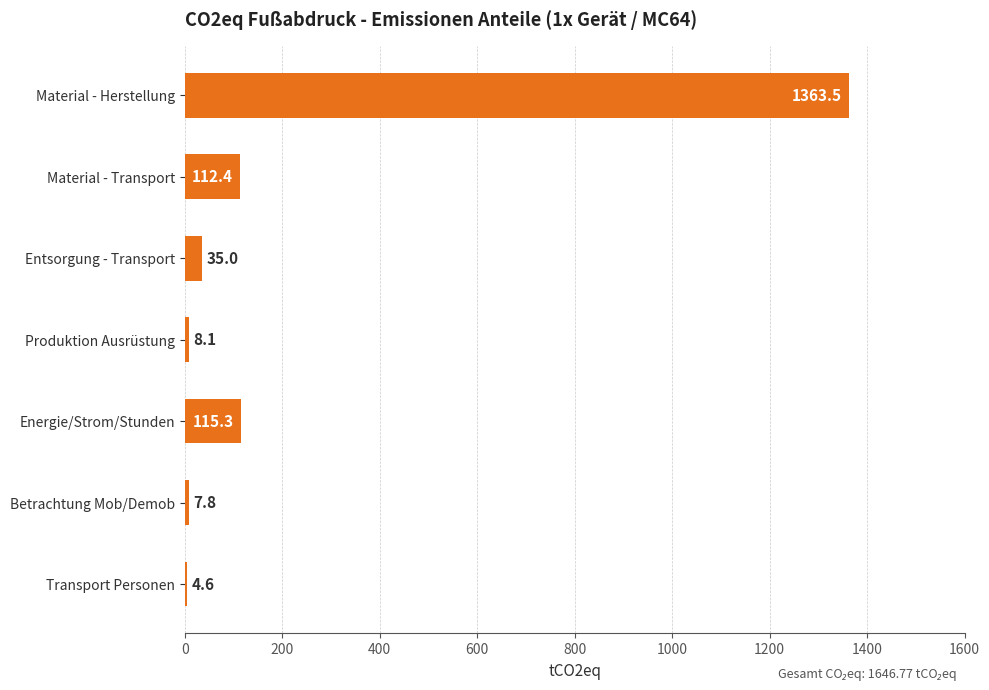

How many data points does each series have?

7